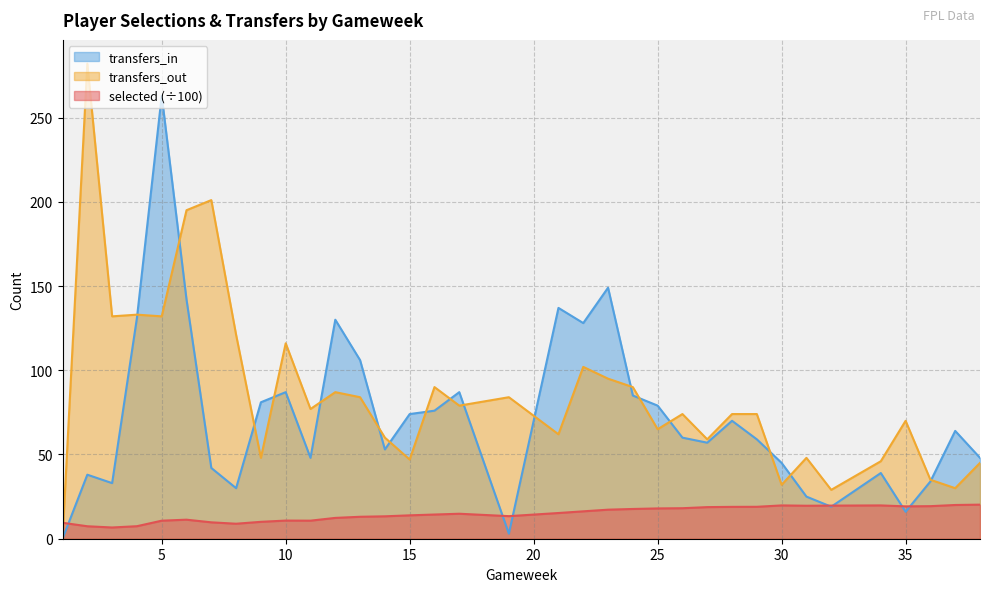

Which label corresponds to the largest value in the chart?

2